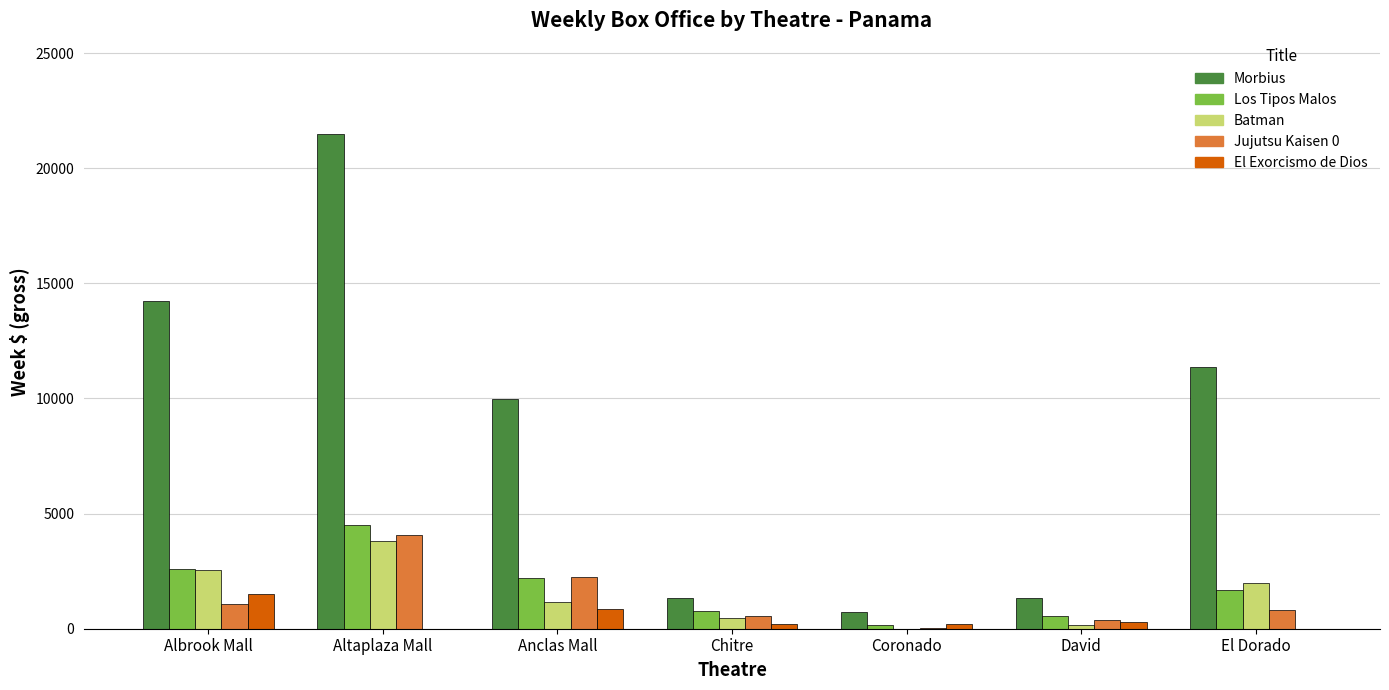

The Morbius series shows 9991.2 at Anclas Mall. True or false?

True